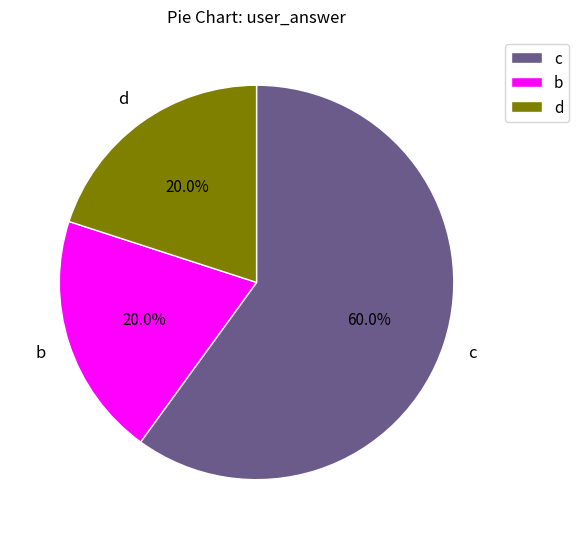

Is there any slice that represents more than half of the pie?

Yes